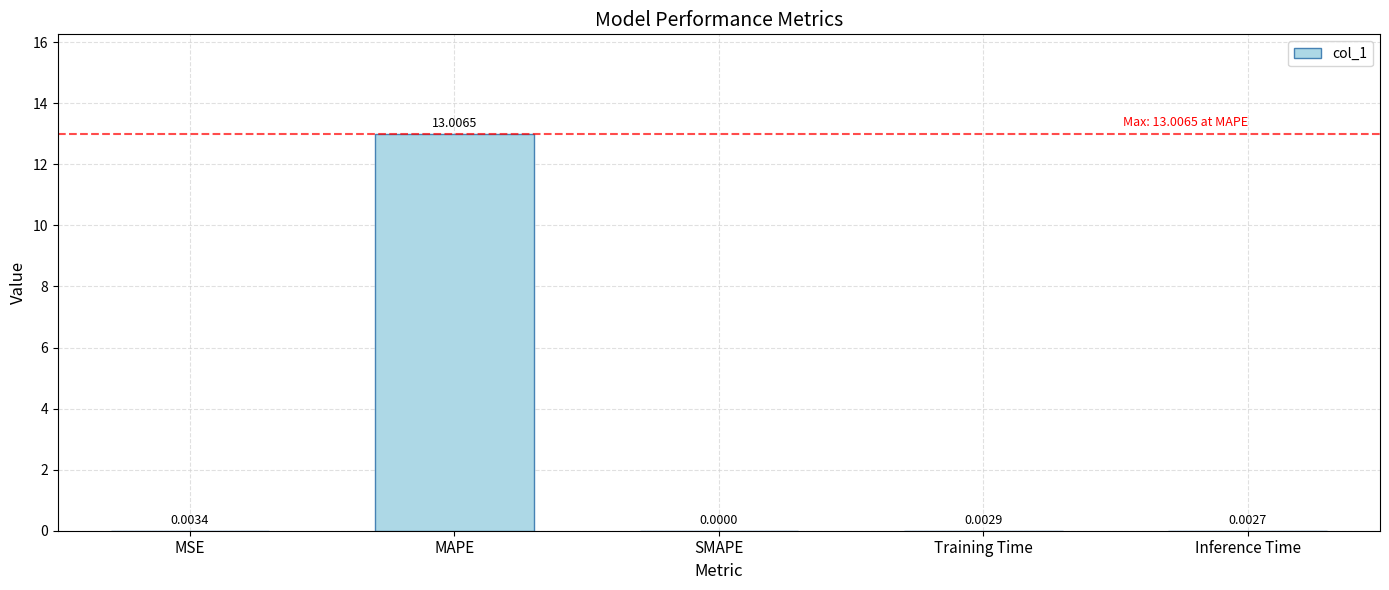

The value at MAPE is 5.5. True or false?

False